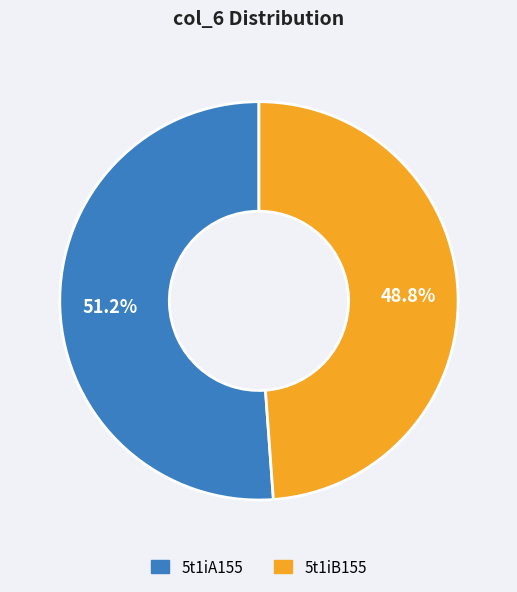

To the nearest percent, what percentage of the pie is 5t1iB155?

49%